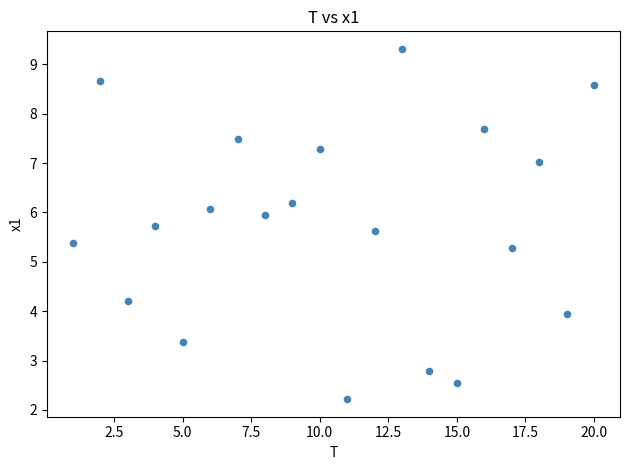

What is the range of X values (max minus min)?

19.0